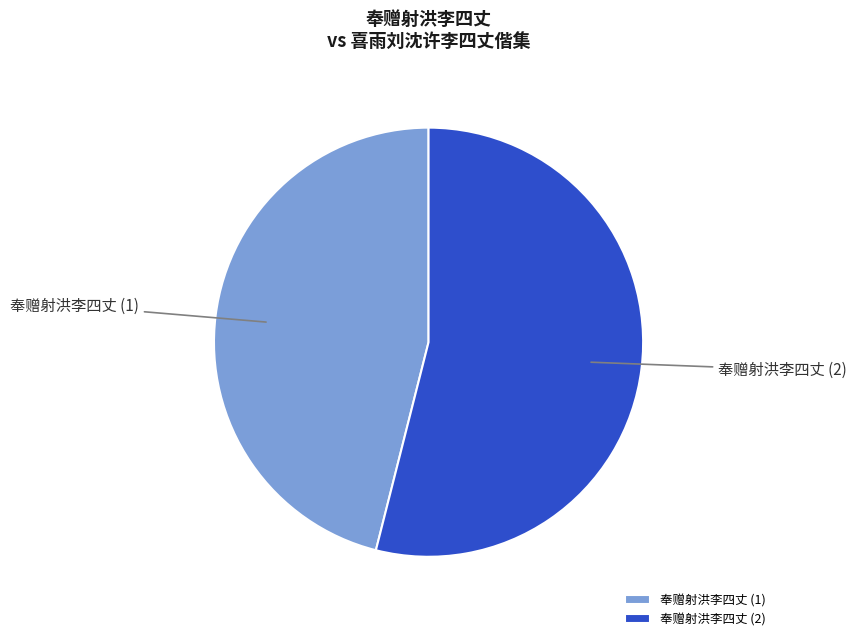

Rank the categories by value from highest to lowest.

奉赠射洪李四丈 (2), 奉赠射洪李四丈 (1)